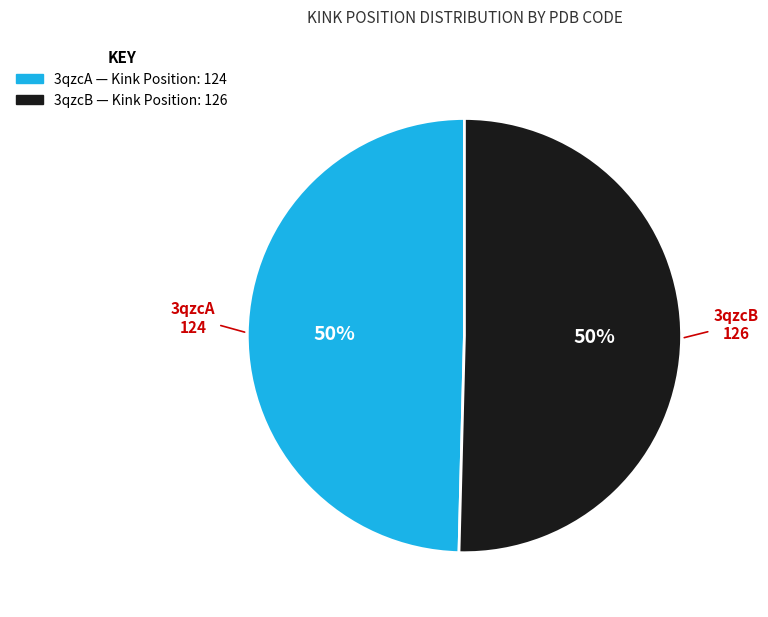

The 3qzcA slice represents 55% of the pie. True or false?

False